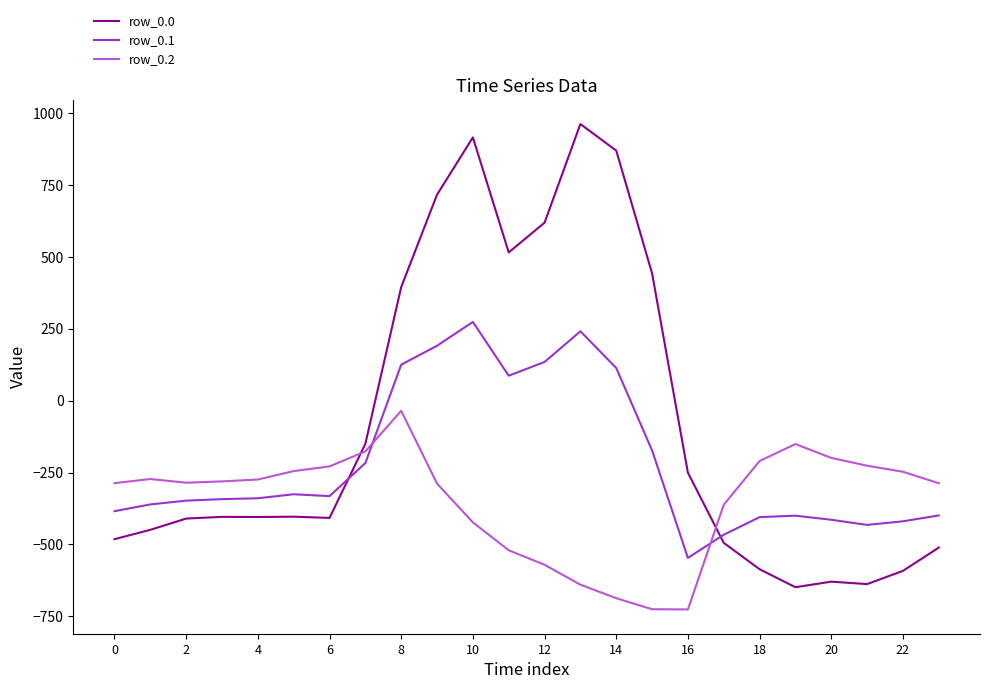

True or false: row_0.0 has more than 2 interior local peaks.

True